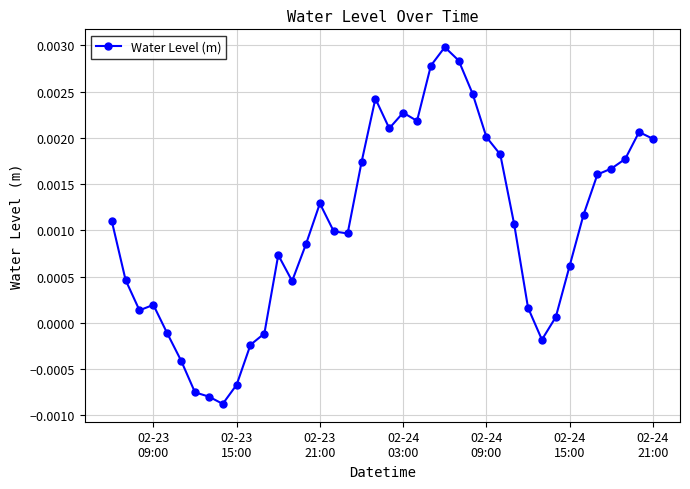

True or false: the data has more than 0 interior local peaks.

True